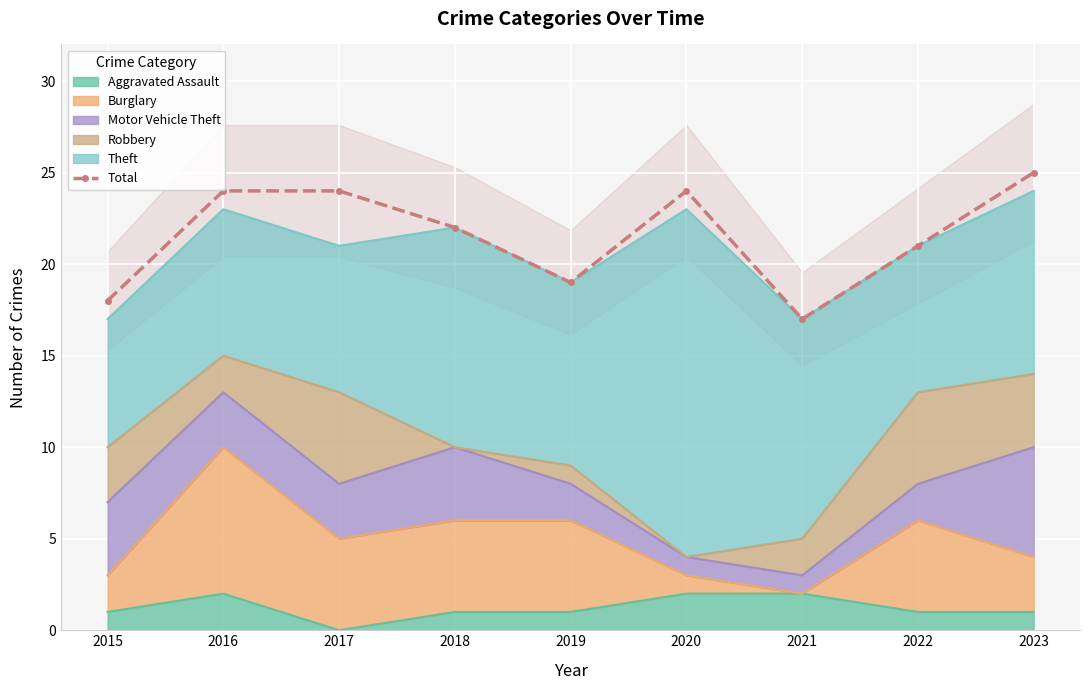

Reading left to right, what are all the values shown in this chart?

18	24	24	22	19	24	17	21	25